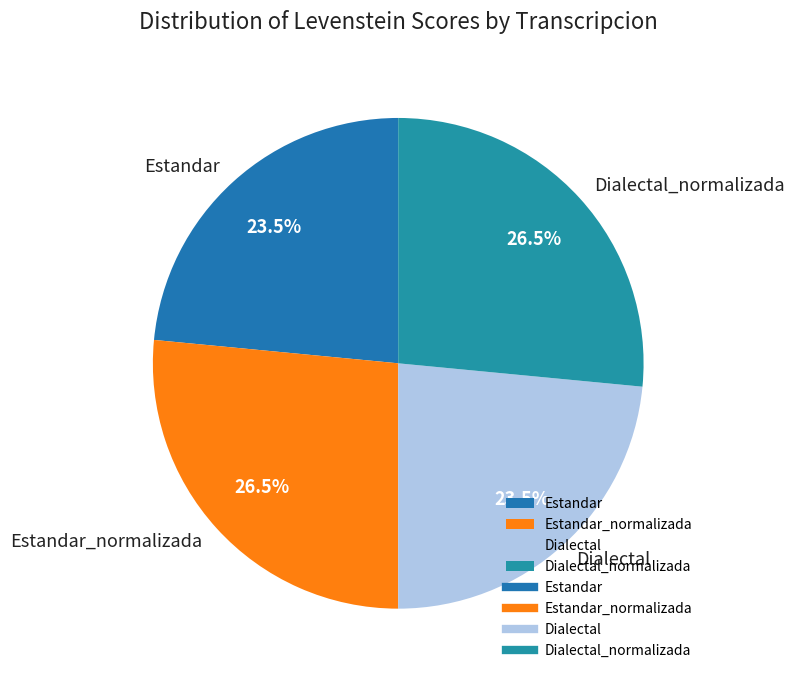

Is there a majority slice in this chart?

No